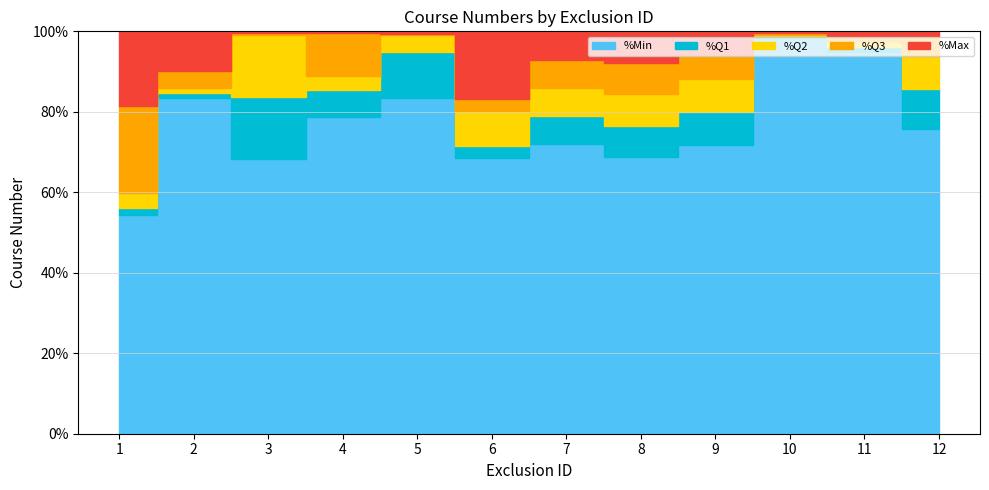

What is the difference between the maximum and minimum values in the course_number_min series?

203